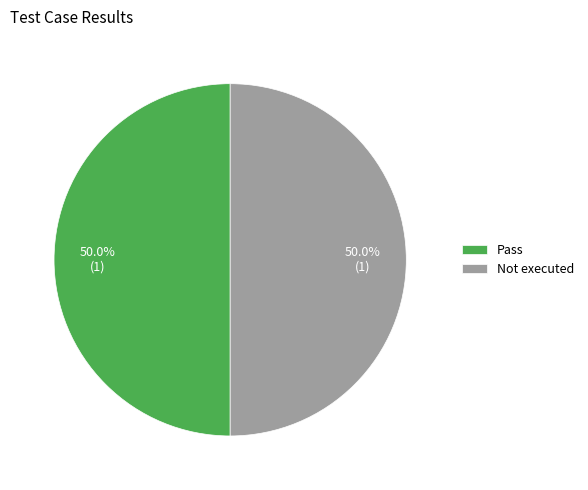

Combined, do Not executed and Pass account for over 50%?

Yes